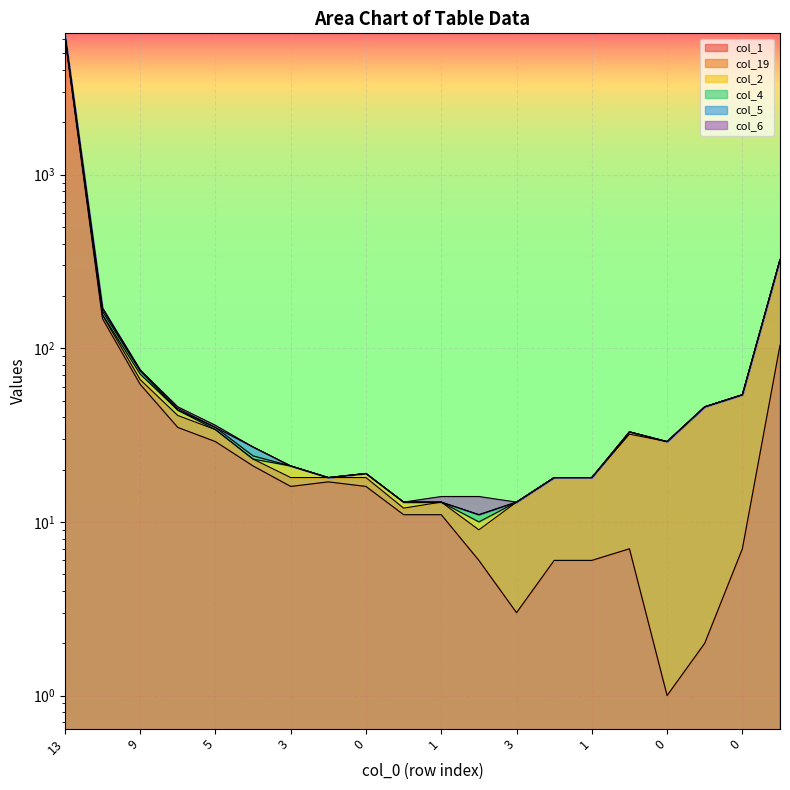

At how many categories does at least one series exceed 4133?

1